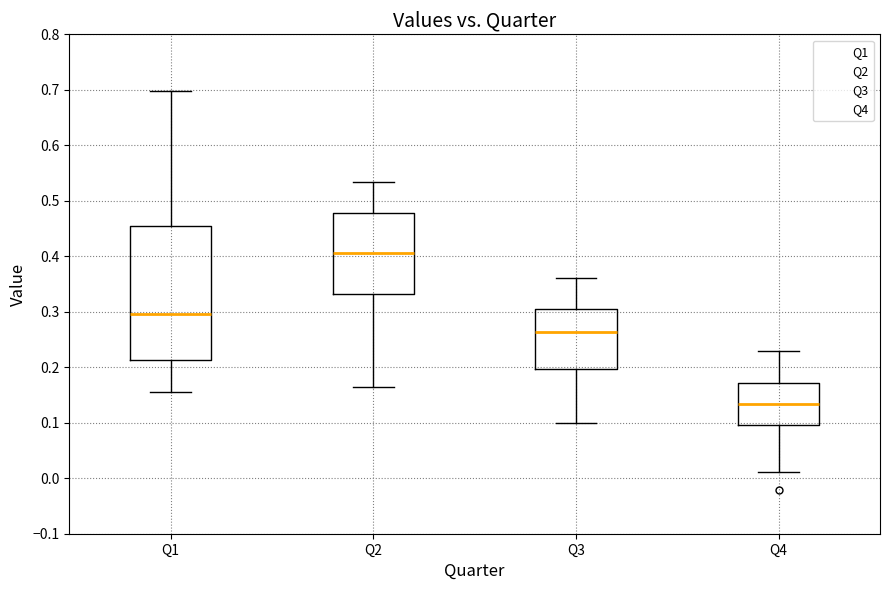

Reading left to right, read every box against the y-axis: the position of its median line, the range the box covers, and the ends of its whiskers. The values are not printed on the chart, so give them approximately, as read against the axis.

Q1: median 0.30, box 0.21 to 0.46, whiskers 0.16 to 0.70
Q2: median 0.41, box 0.33 to 0.48, whiskers 0.17 to 0.53
Q3: median 0.26, box 0.20 to 0.31, whiskers 0.10 to 0.36
Q4: median 0.13, box 0.10 to 0.17, whiskers 0.01 to 0.23